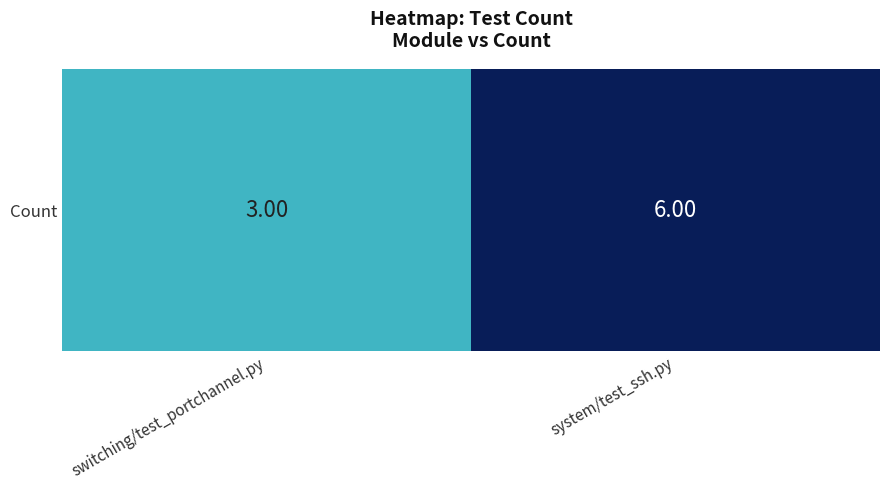

How many data points does each series have?

2